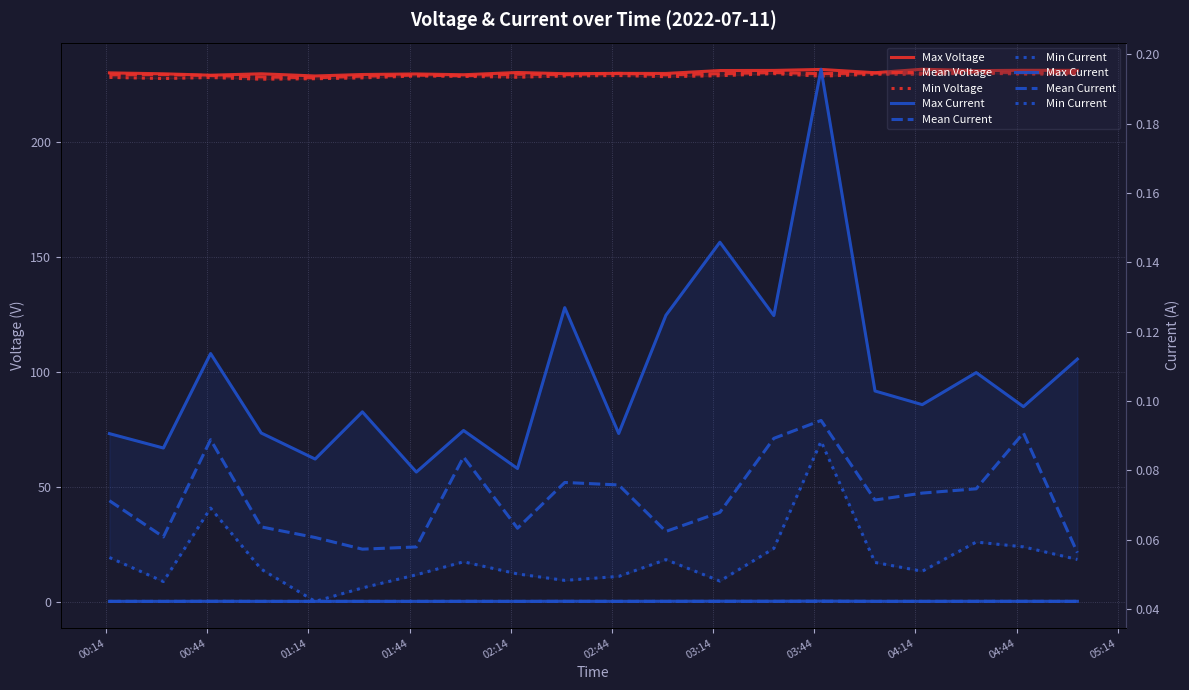

Which series has the largest range (max minus min)?

Max Voltage